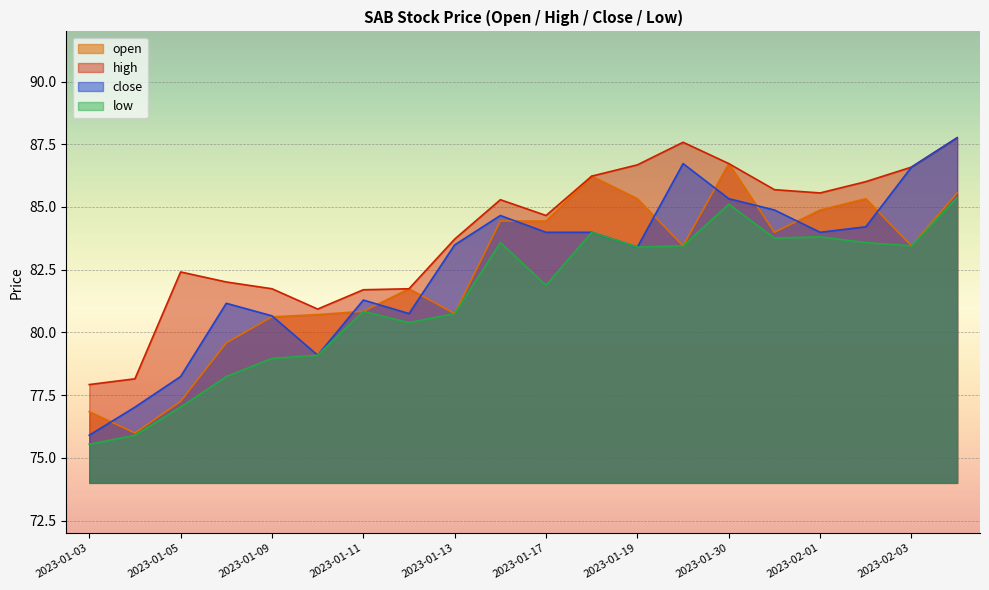

Is it true that open equals 46.0 at 2023-01-05?

False